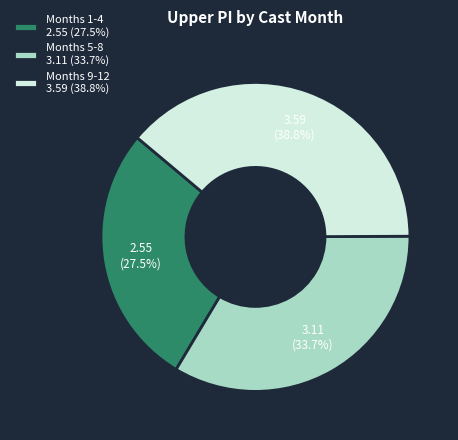

How many slices are in this pie chart?

3